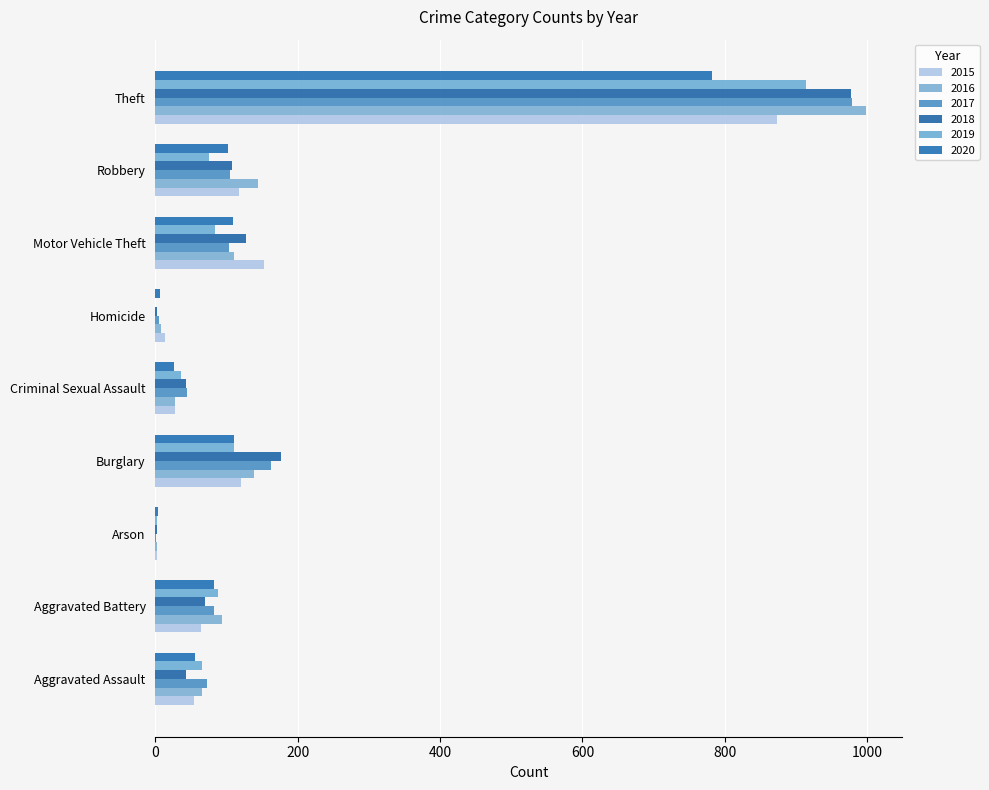

What value does the 2016 series have at Aggravated Assault, to the nearest 100?

100